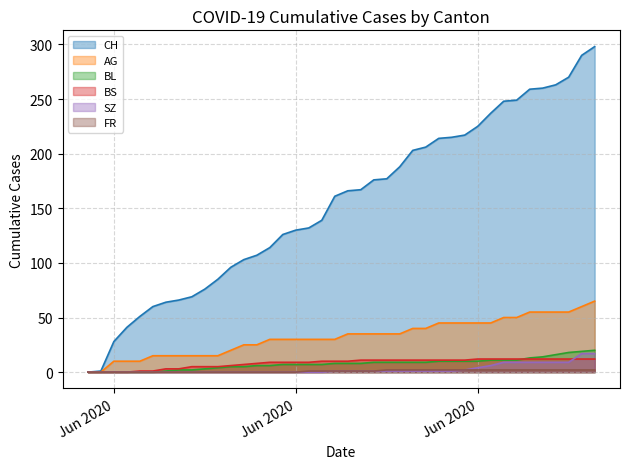

True or false: BL and CH cross at least once.

False